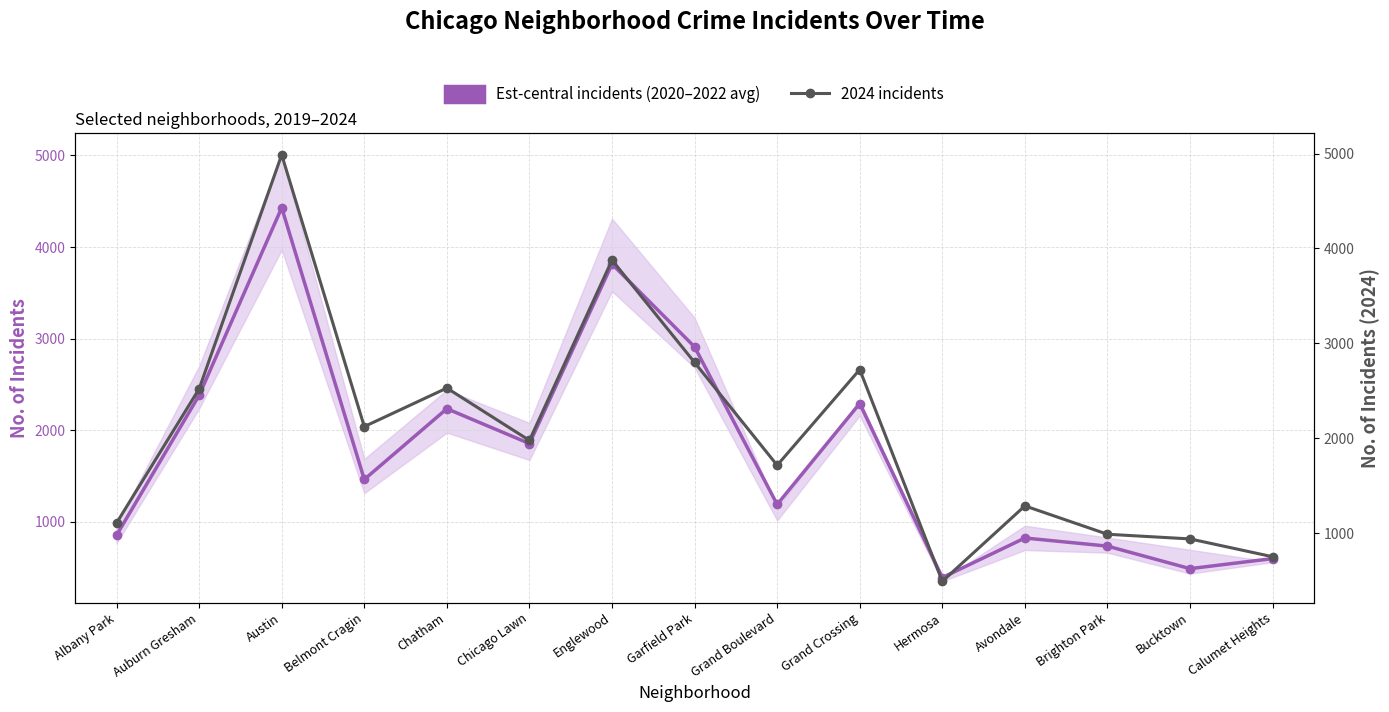

What is the sum of the 2024 incidents values at Bucktown and Chicago Lawn?

2916.0